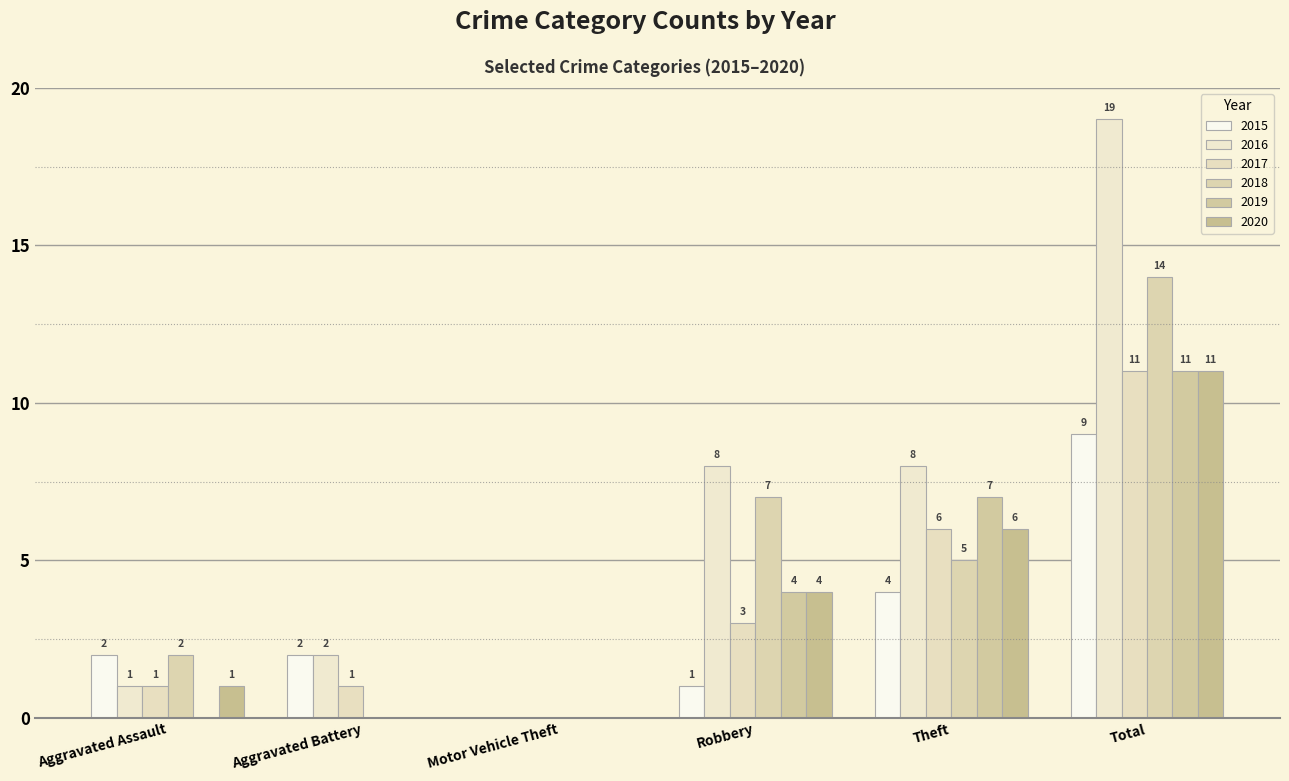

Reading left to right, what are all the values shown in this chart?

2015: Aggravated Assault=2	Aggravated Battery=2	Motor Vehicle Theft=0	Robbery=1	Theft=4	Total=9
2016: Aggravated Assault=1	Aggravated Battery=2	Motor Vehicle Theft=0	Robbery=8	Theft=8	Total=19
2017: Aggravated Assault=1	Aggravated Battery=1	Motor Vehicle Theft=0	Robbery=3	Theft=6	Total=11
2018: Aggravated Assault=2	Aggravated Battery=0	Motor Vehicle Theft=0	Robbery=7	Theft=5	Total=14
2019: Aggravated Assault=0	Aggravated Battery=0	Motor Vehicle Theft=0	Robbery=4	Theft=7	Total=11
2020: Aggravated Assault=1	Aggravated Battery=0	Motor Vehicle Theft=0	Robbery=4	Theft=6	Total=11